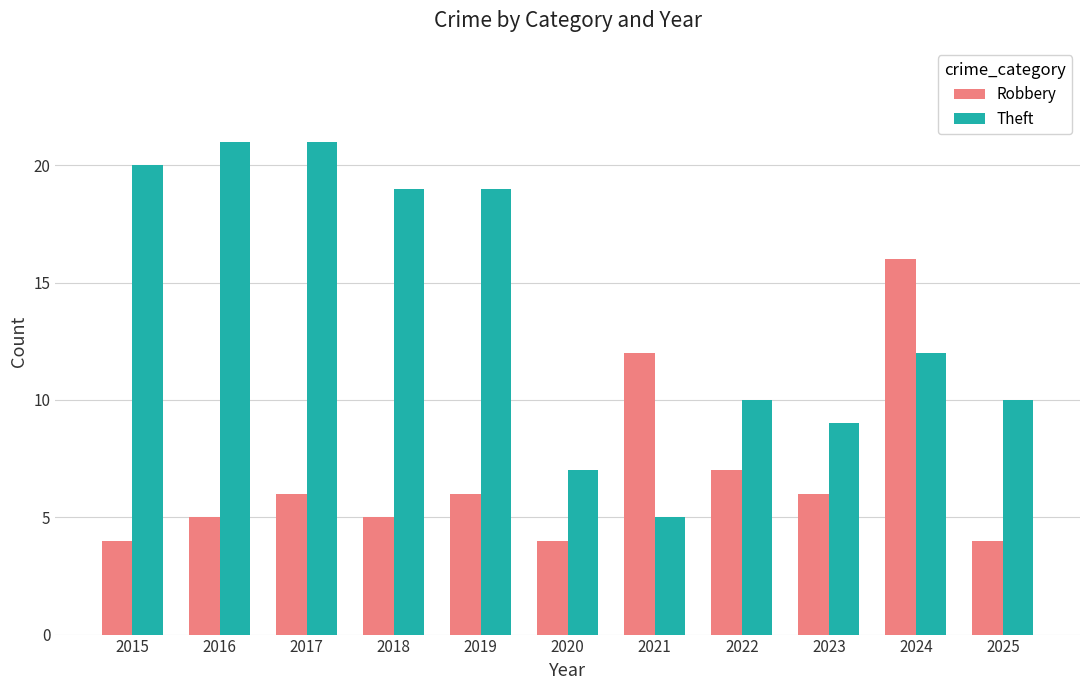

At which category is the sum across all series the highest?

2024